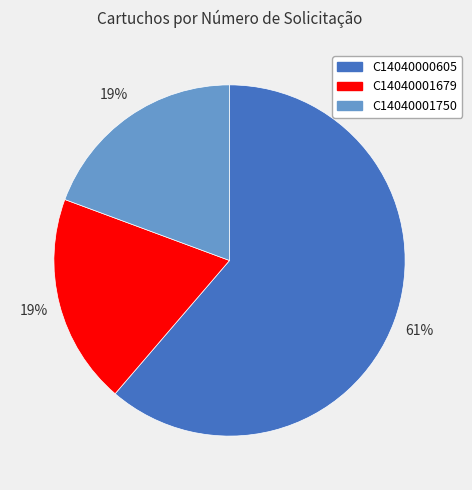

Combined, do C14040001679 and C14040000605 account for over 50%?

Yes